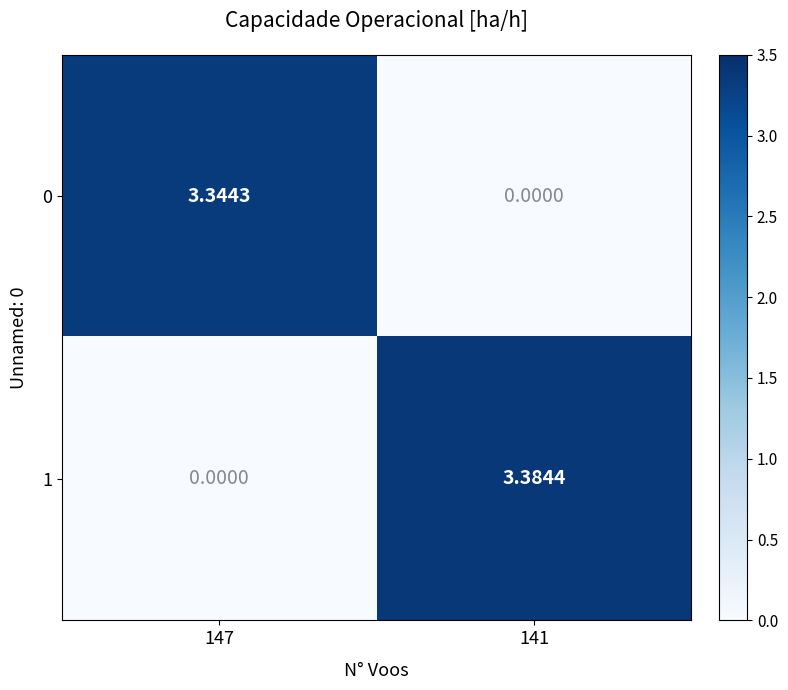

What is the total value across all series at 141?

3.4